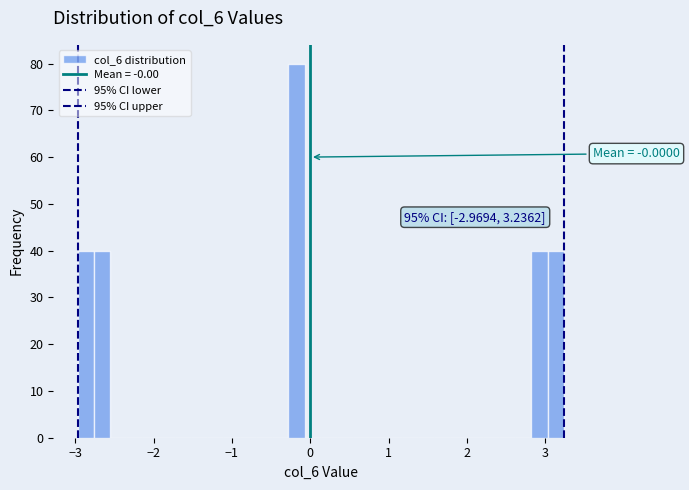

Around what value on the x-axis is the tallest bar? Give the approximate position of its centre, as read against the axis.

-0.2